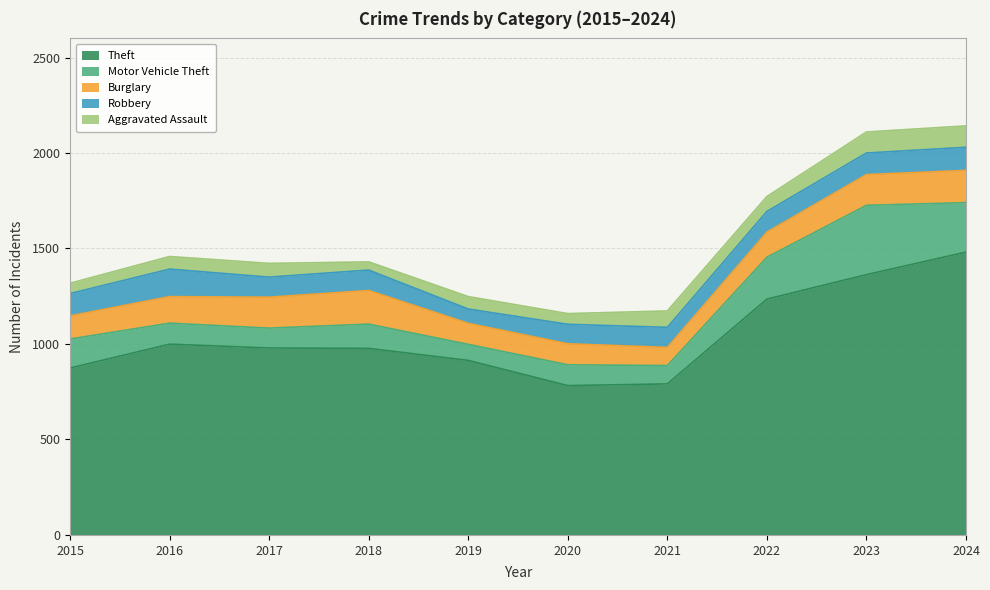

Rank the categories by Motor Vehicle Theft value from lowest to highest.

2019, 2021, 2017, 2020, 2016, 2018, 2015, 2022, 2024, 2023